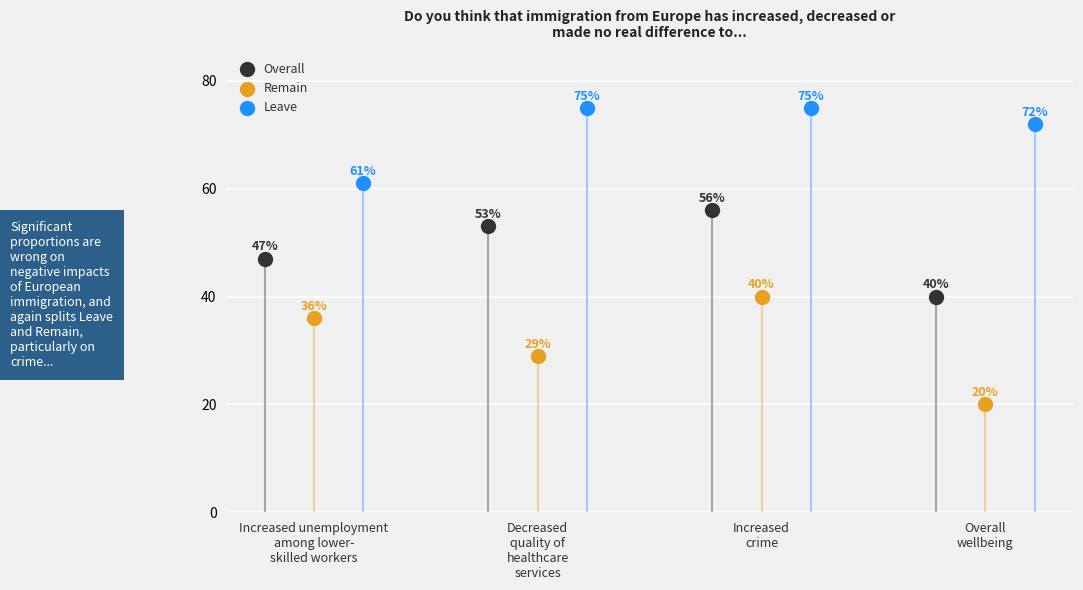

At which category is the sum across all series the highest?

Increased
crime